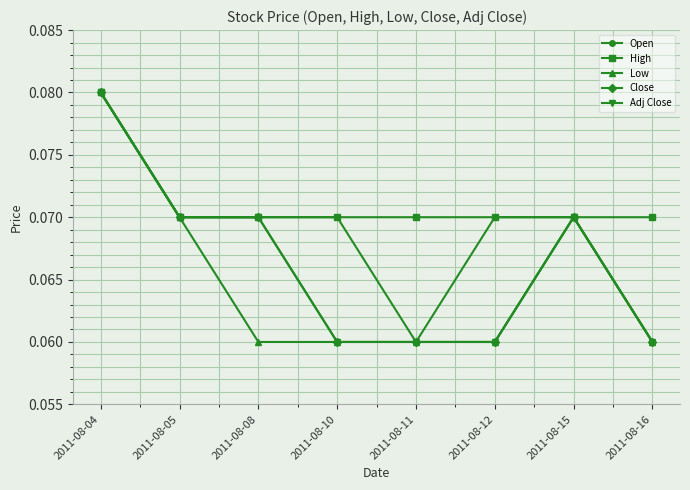

Does the chart display data point markers on the line(s)?

Yes